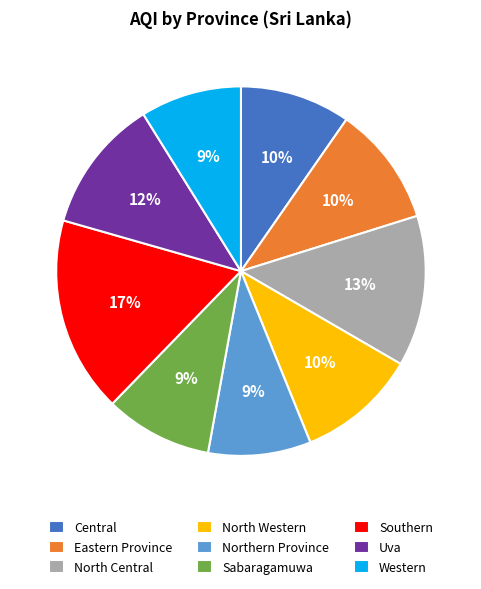

Which slice is the largest?

Southern